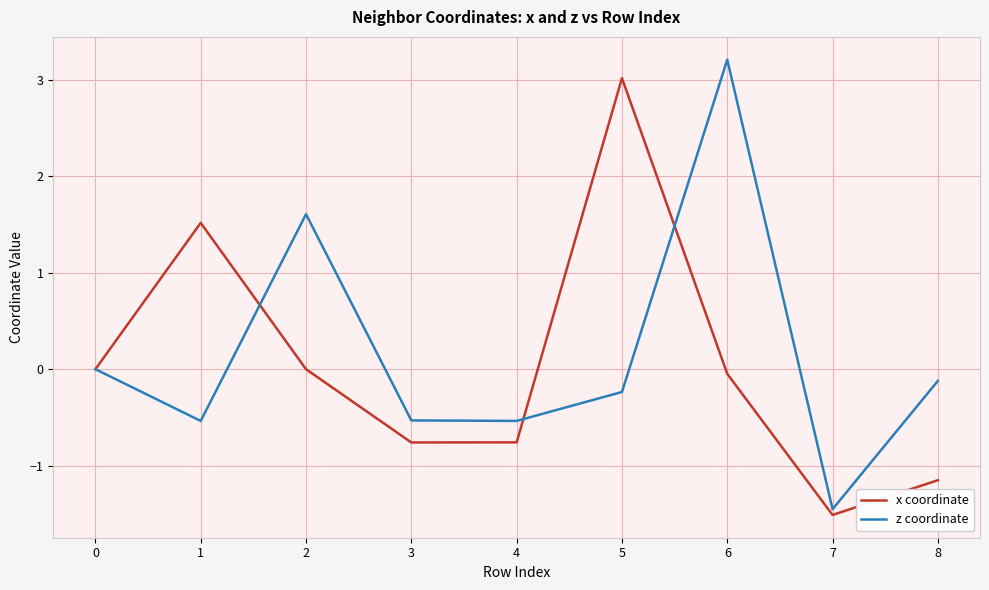

The value of z coordinate at 7 is -1.5. True or false?

True